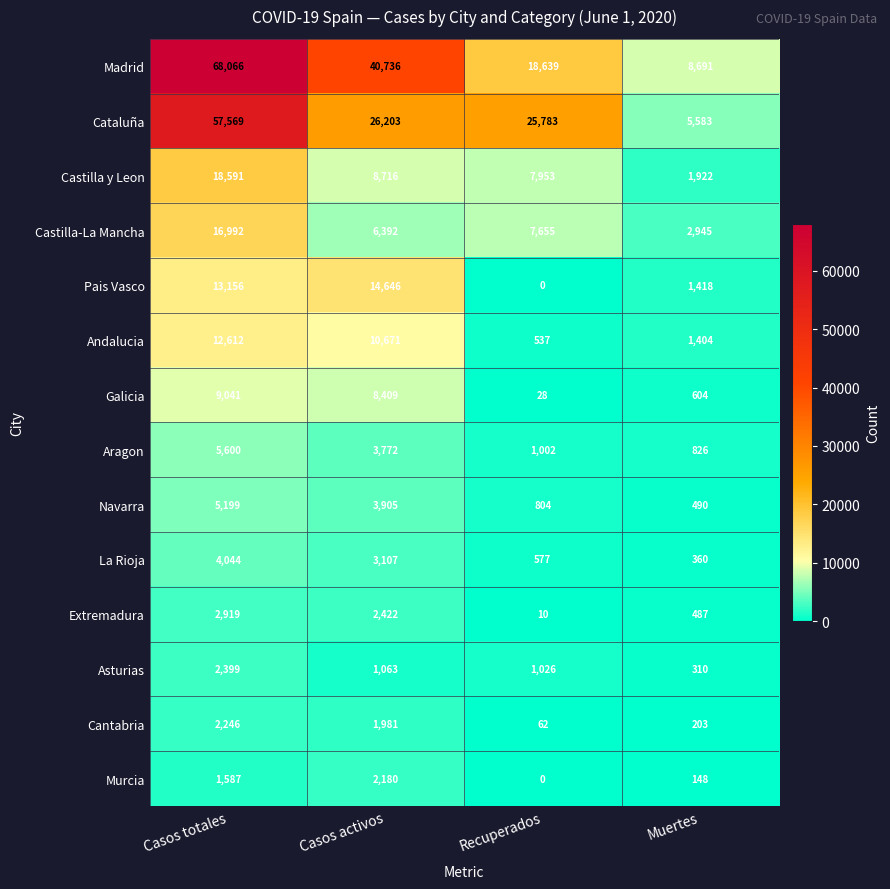

Between Casos totales and Recuperados, which series saw the biggest shift?

Madrid